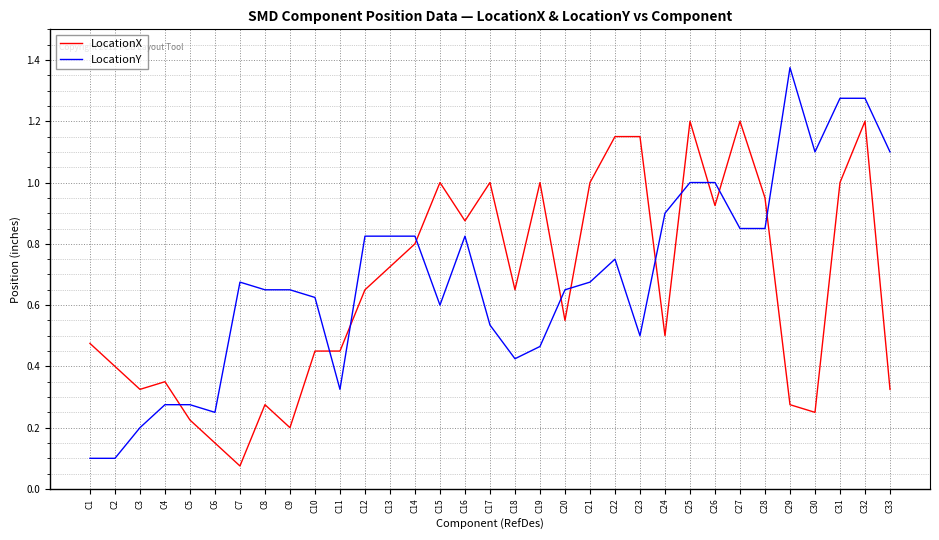

Where is LocationX nearest to the value 0?

C7